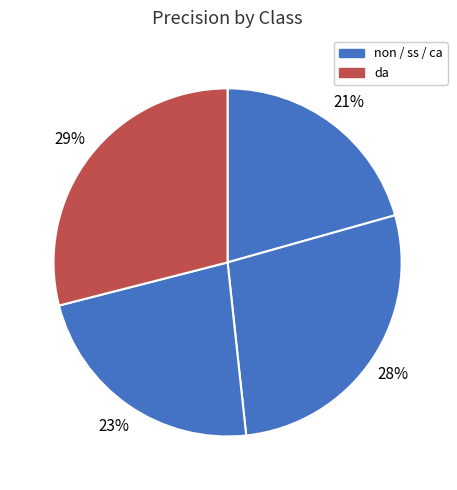

Count the number of slices in the pie.

4